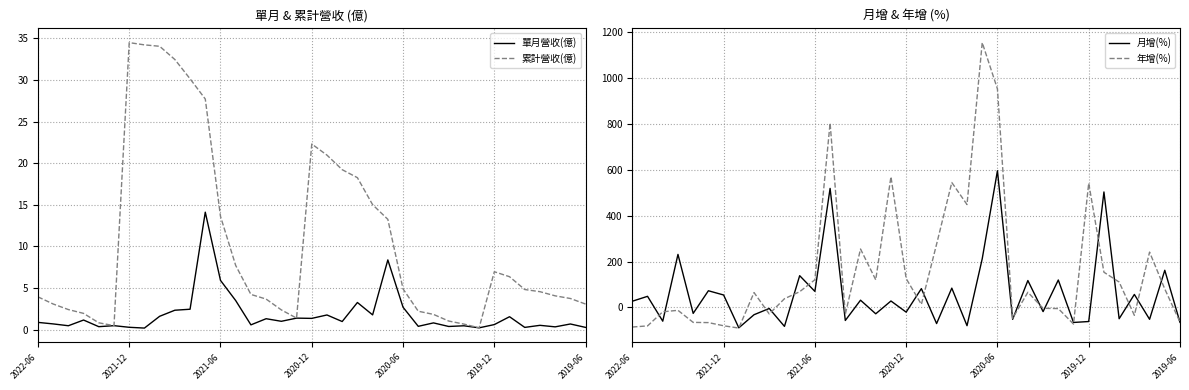

How many interior local valleys does the 年增(%) series have?

9